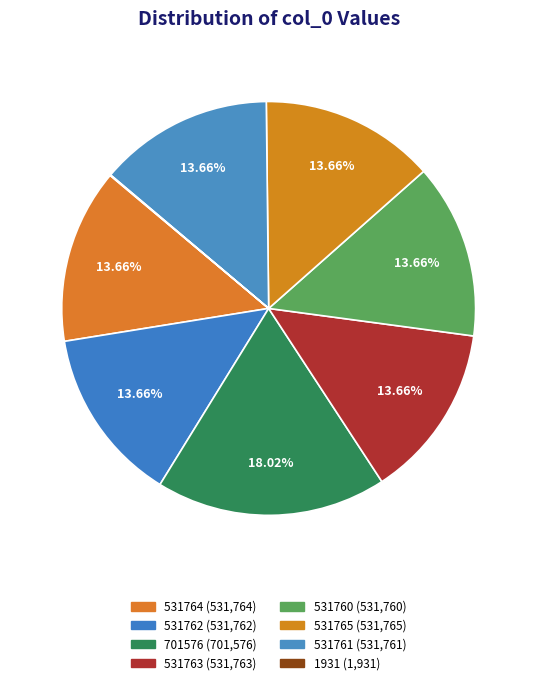

To the nearest percent, what portion does 531762 represent?

14%